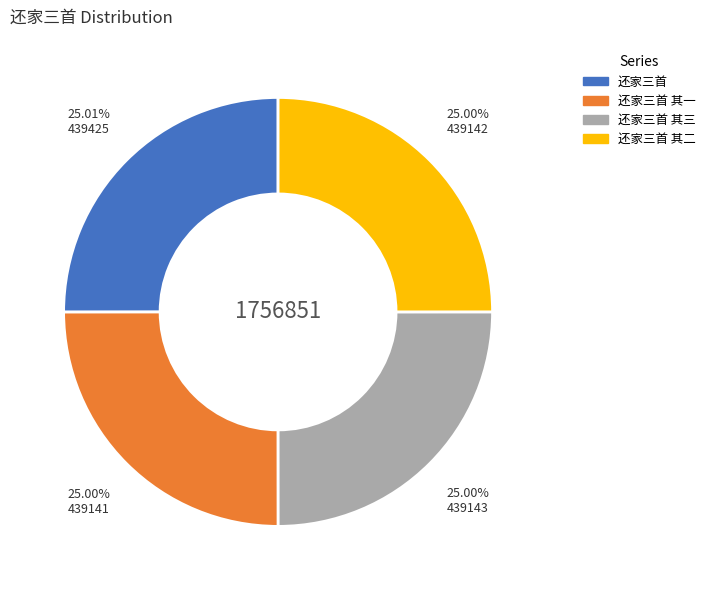

Is there any slice that represents more than half of the pie?

No